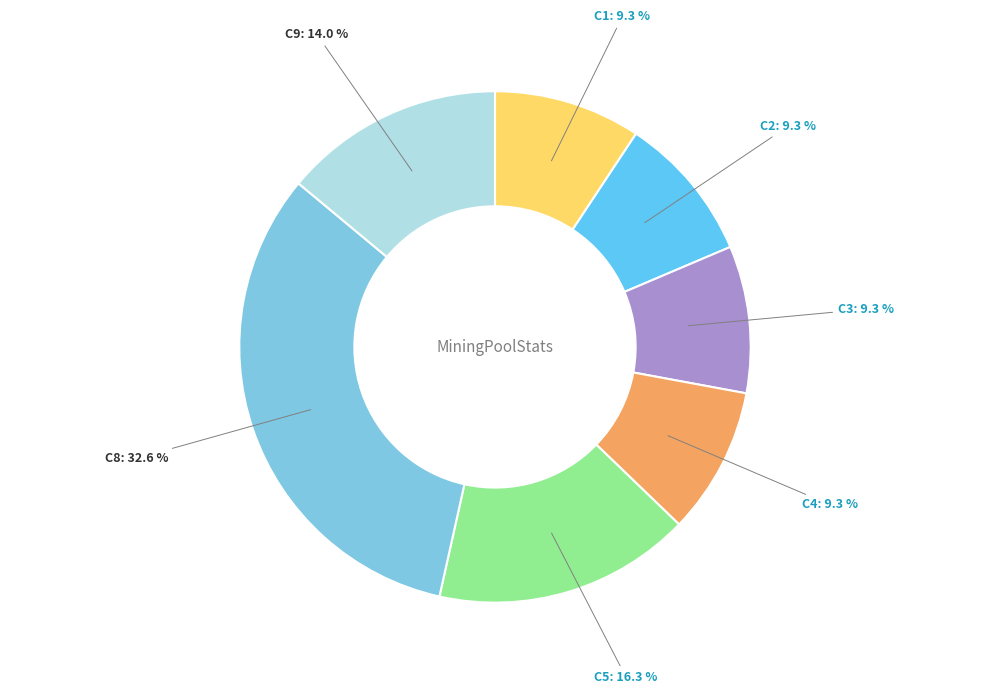

How many slices are in this pie chart?

7